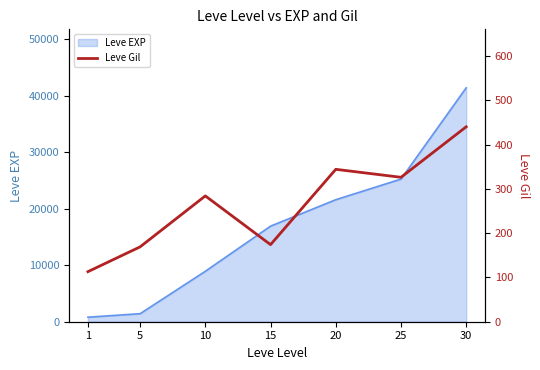

Which category has the highest value across all series?

30